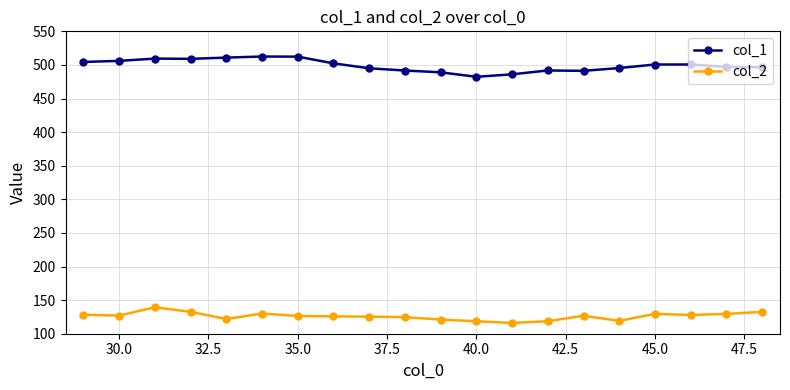

What is the value of the col_1 point at the 14th from the left?

491.8